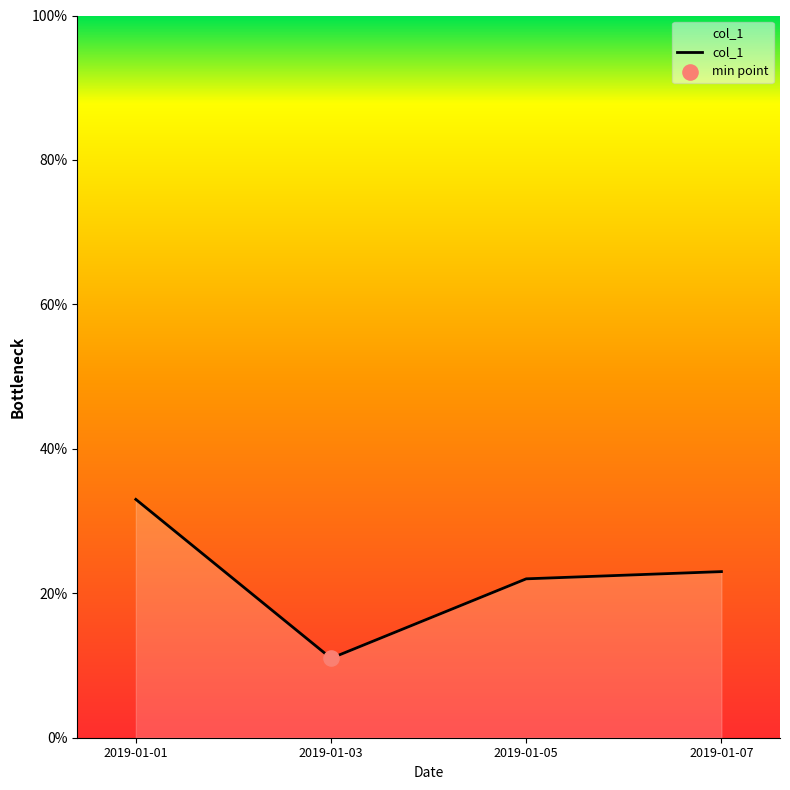

What is the ratio of the value at 2019-01-03 to the value at 2019-01-05?

0.5